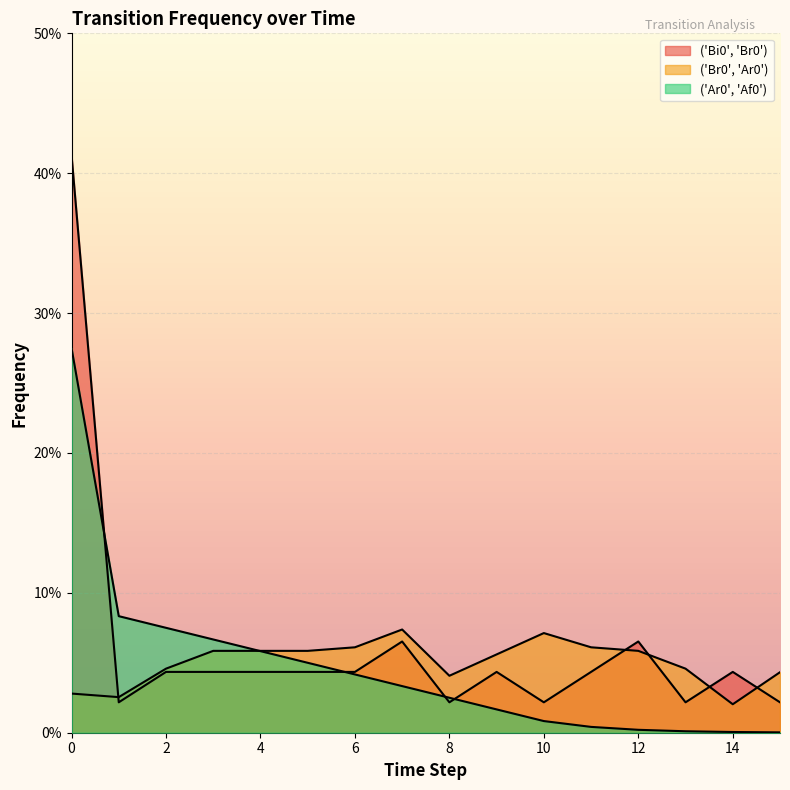

Is the value of ('Ar0', 'Af0') at 6 greater than the value of ('Br0', 'Ar0') at 3?

No